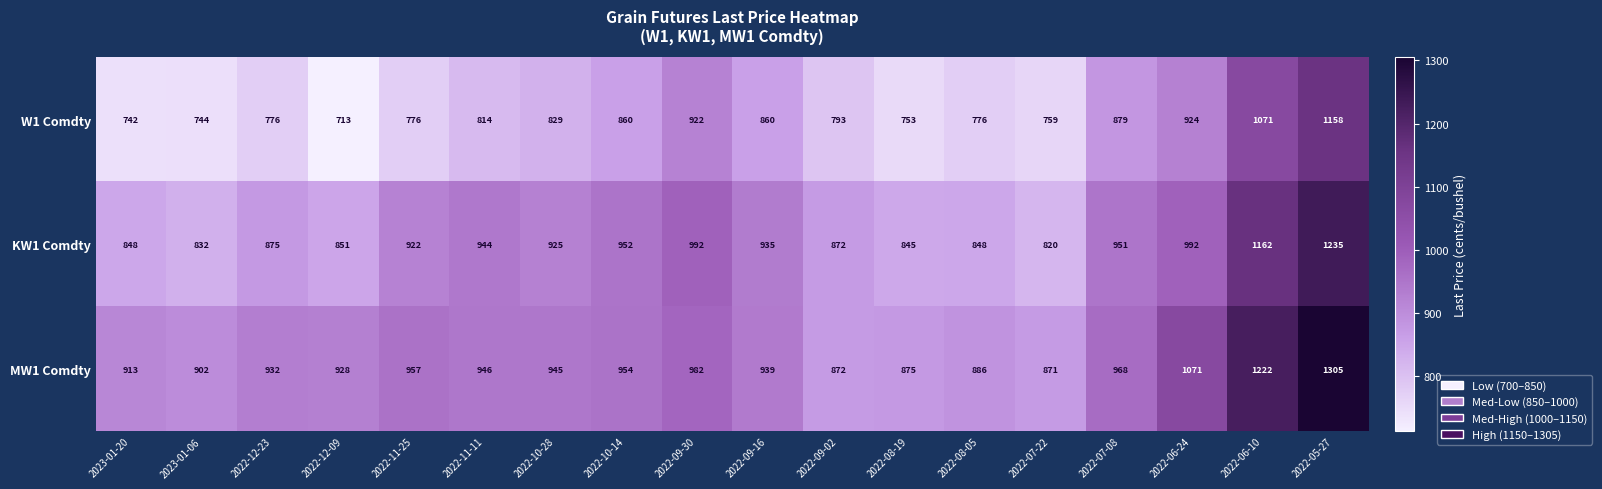

What is the difference between the second highest and second lowest values in the MW1 Comdty series?

350